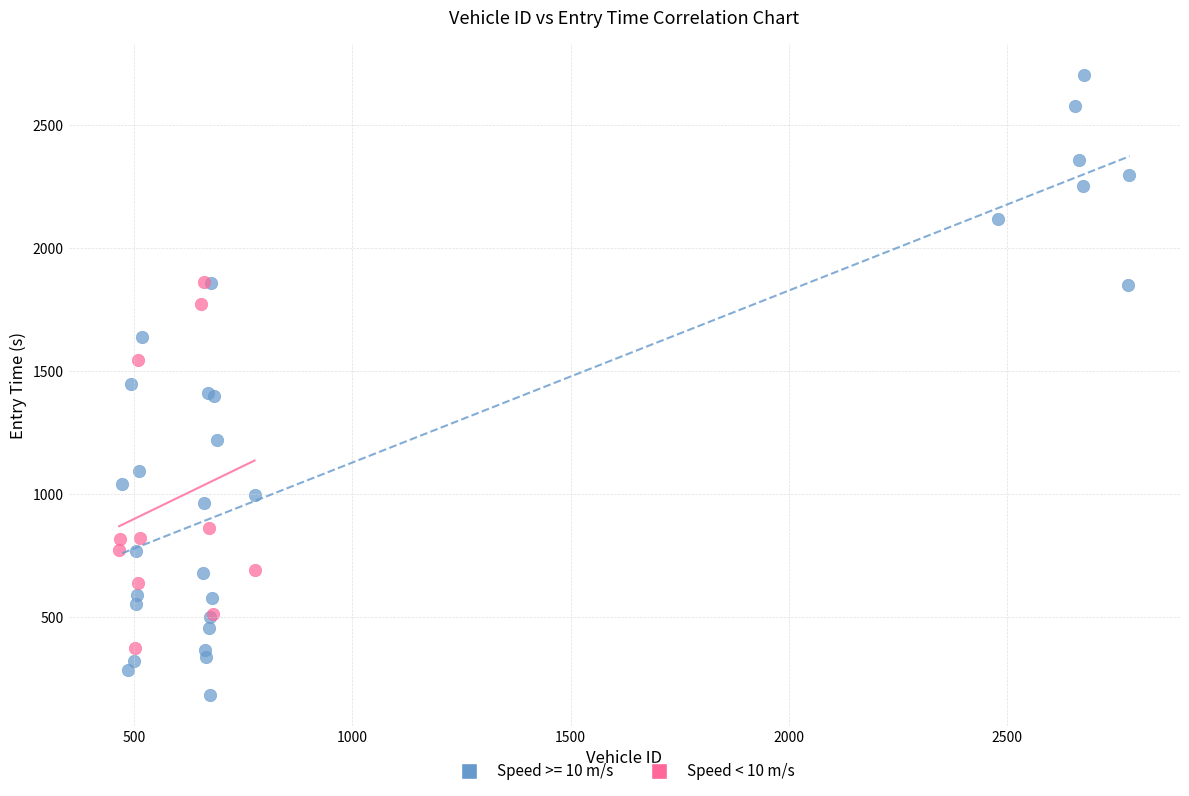

Which series reaches the minimum Y coordinate?

Speed >= 10 m/s